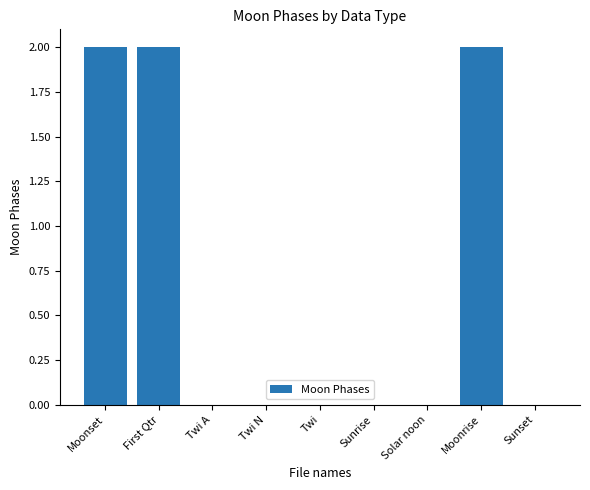

The value at Twi N is -1. True or false?

False